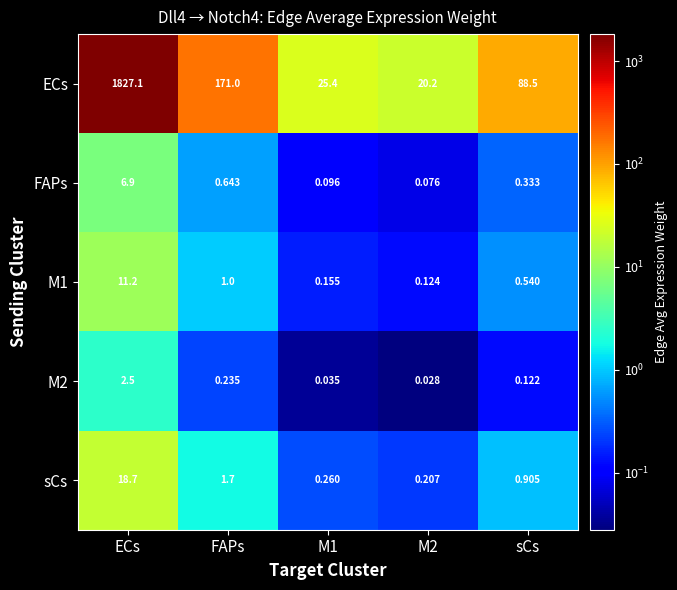

Which series has the widest spread of values?

ECs